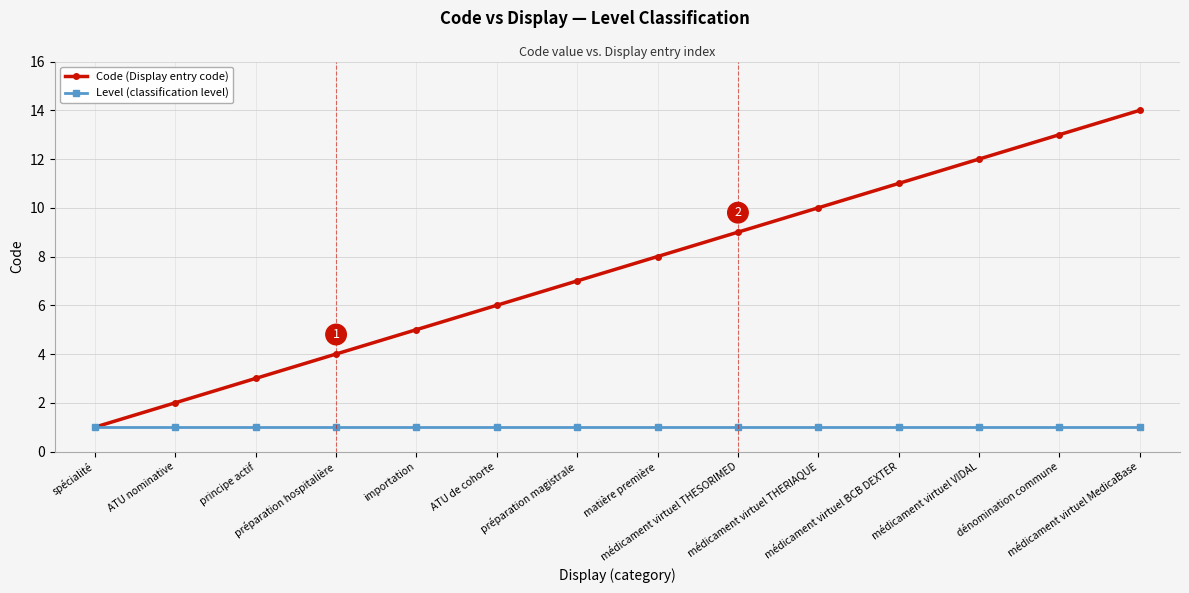

Which series has the largest total across all categories?

Code (Display entry code)